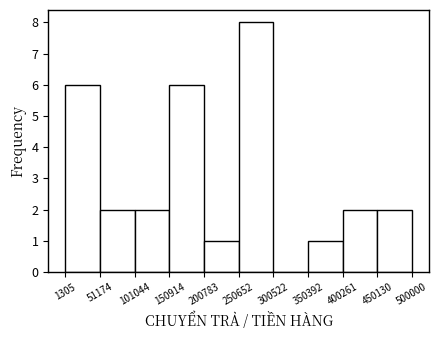

How tall is the bar that spans 450130 to 500000 on the x-axis? The values are not printed on the chart, so give them approximately, as read against the axis.

2